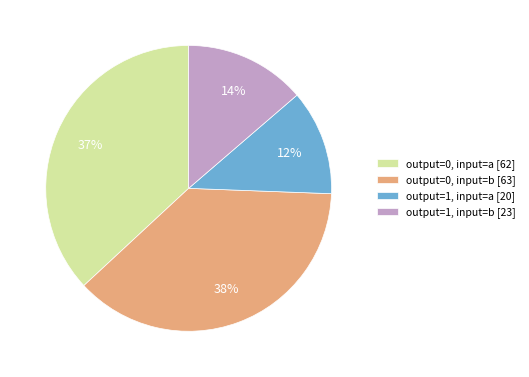

Is the sum of output=0, input=a and output=1, input=a greater than half?

No